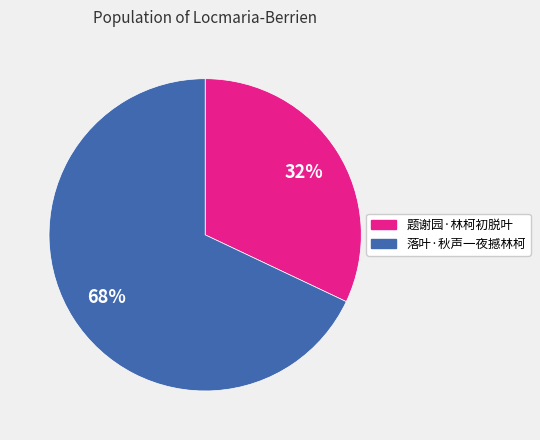

To the nearest percent, what is the difference between the 题谢园·林柯初脱叶 and 落叶·秋声一夜撼林柯 slice percentages?

36%